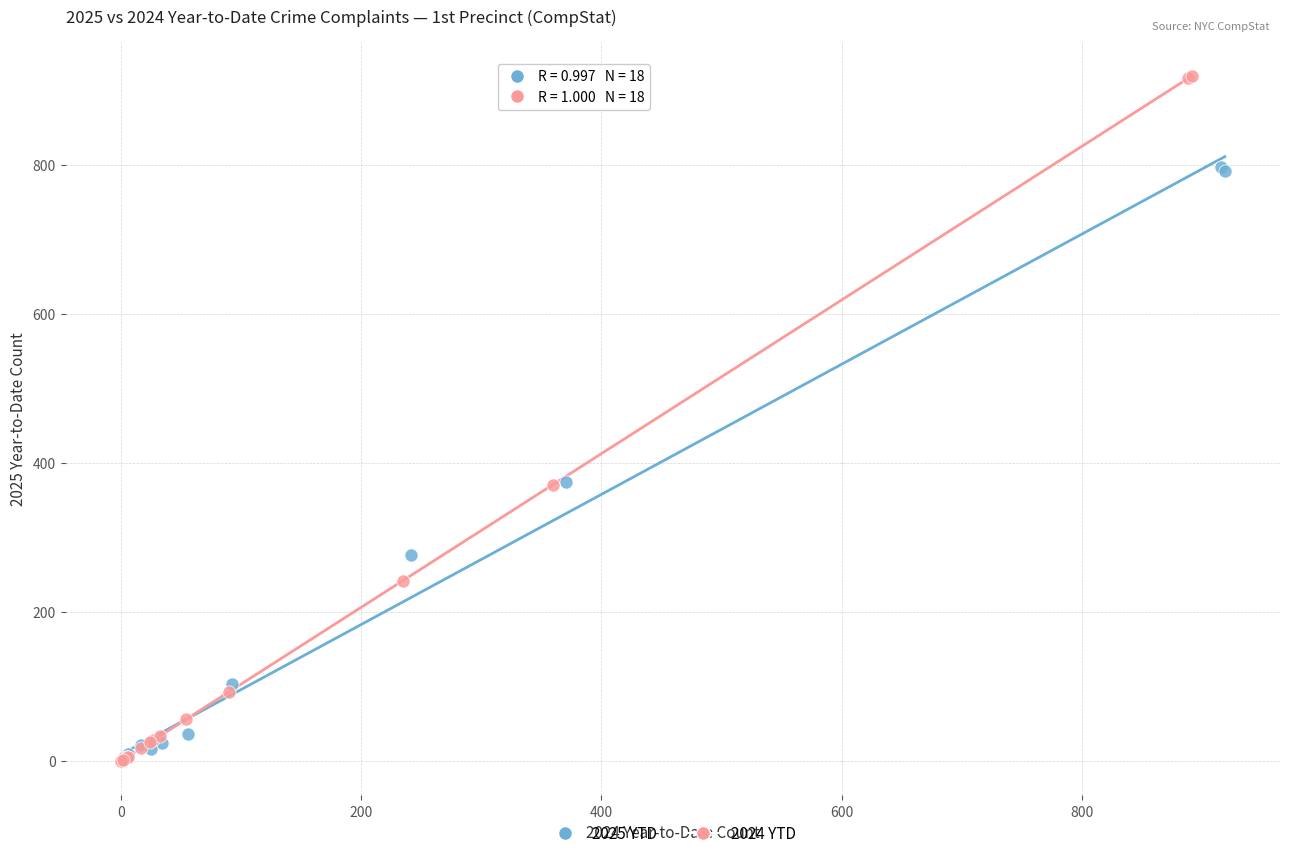

Which series has the widest spread of Y values?

2024 YTD